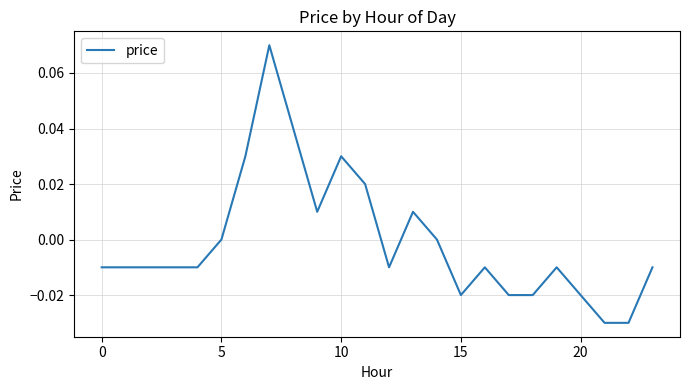

What is the difference between the maximum and minimum values?

0.1